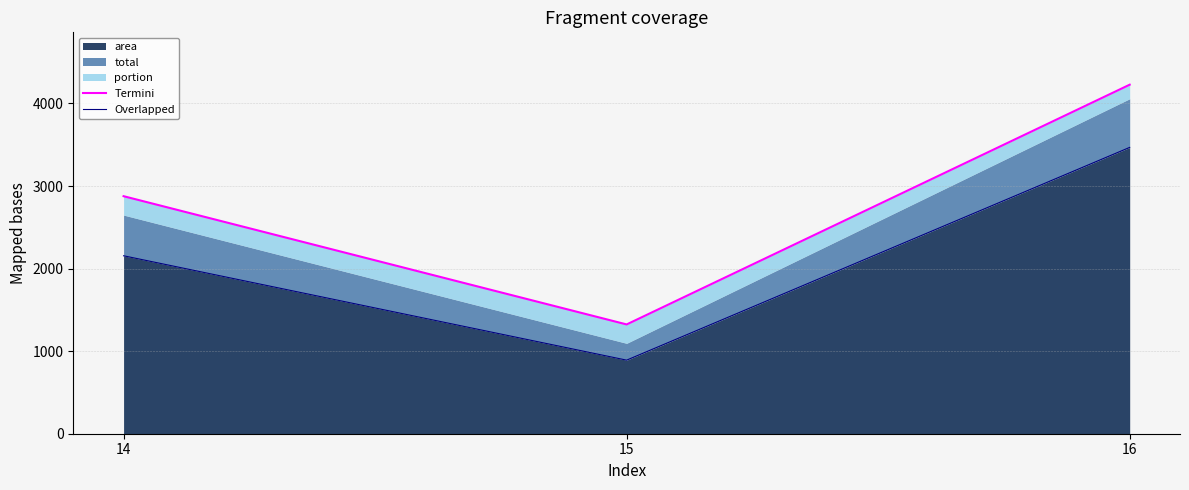

Reading left to right, list all the values displayed in this chart.

Termini: 2876.5	1323.5	4226.9
Overlapped: 2155.0	891.0	3467.5